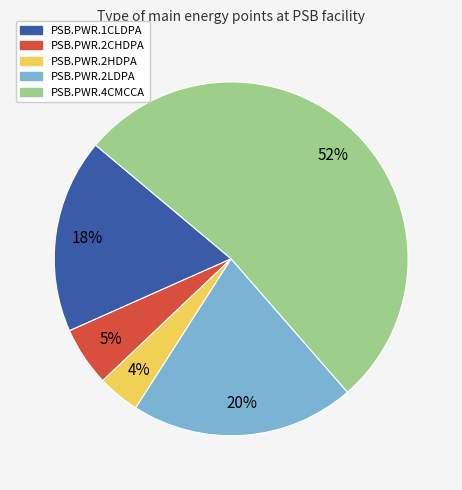

To the nearest percent, what portion does PSB.PWR.2LDPA represent?

20%